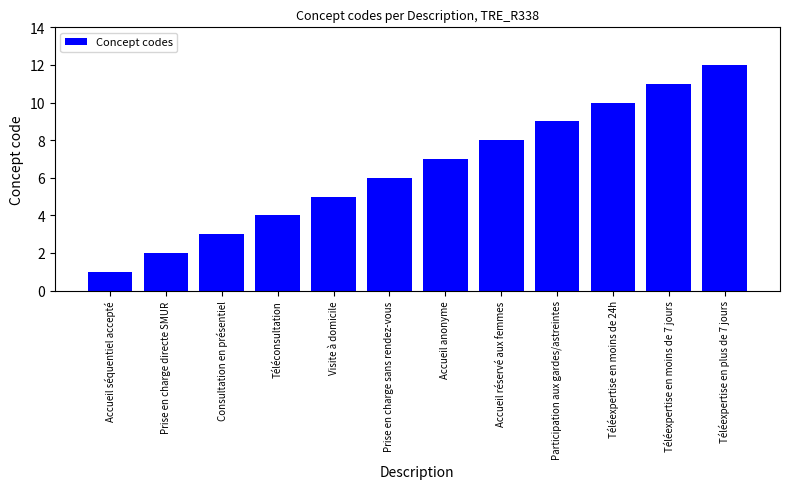

Which has a higher value, Visite à domicile or Prise en charge sans rendez-vous?

Prise en charge sans rendez-vous